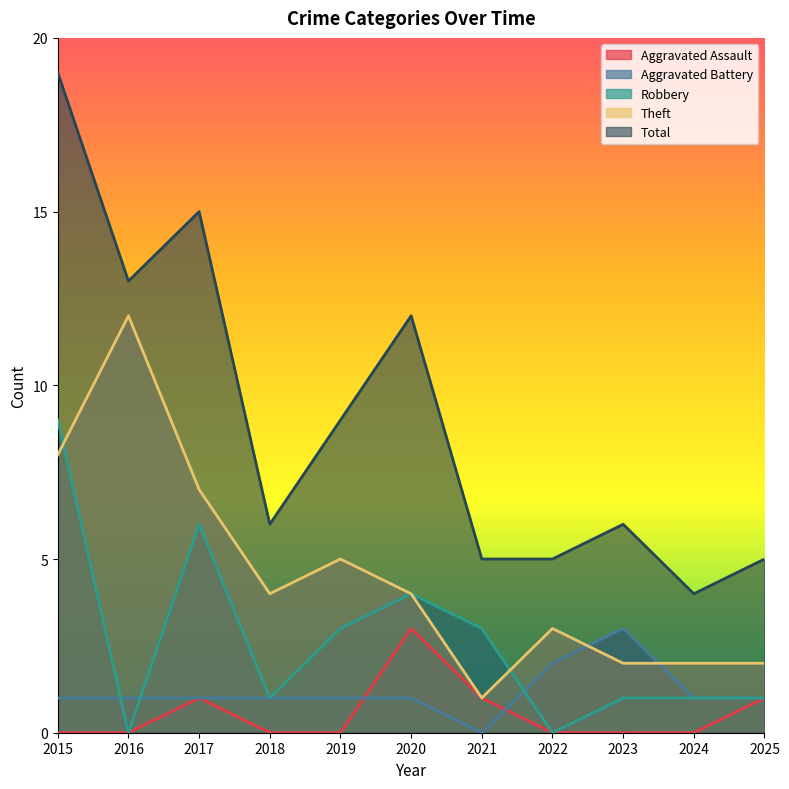

How many data points in Total are above 6?

5